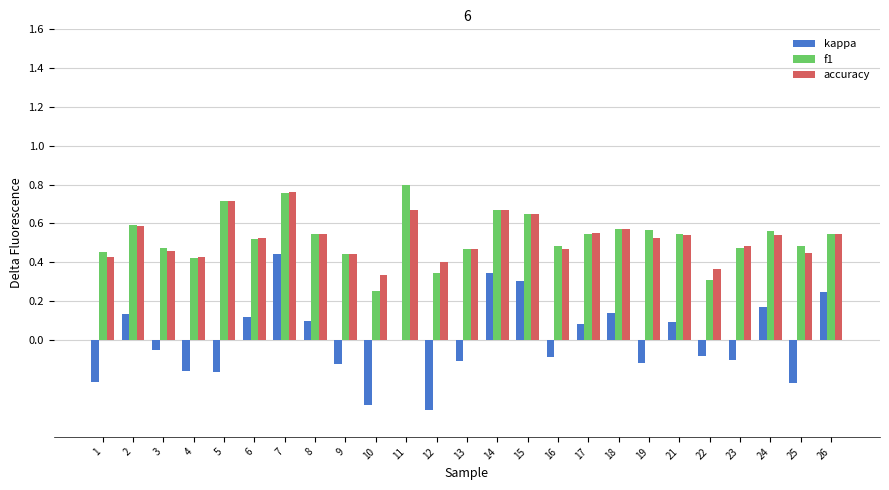

Which series changed the most between 19 and 24?

kappa